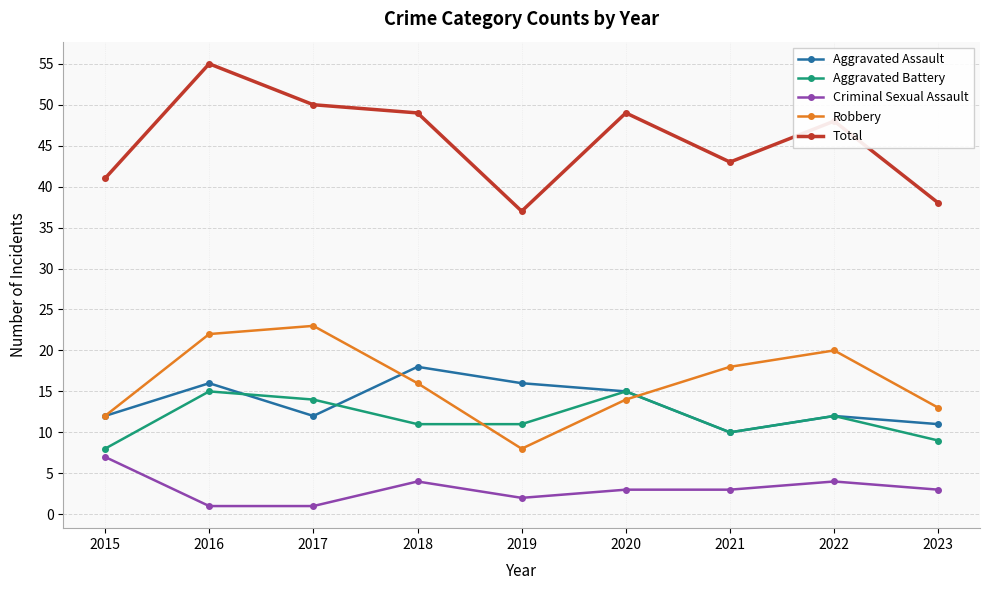

What is the difference between the Total values at 2015 and 2020?

8